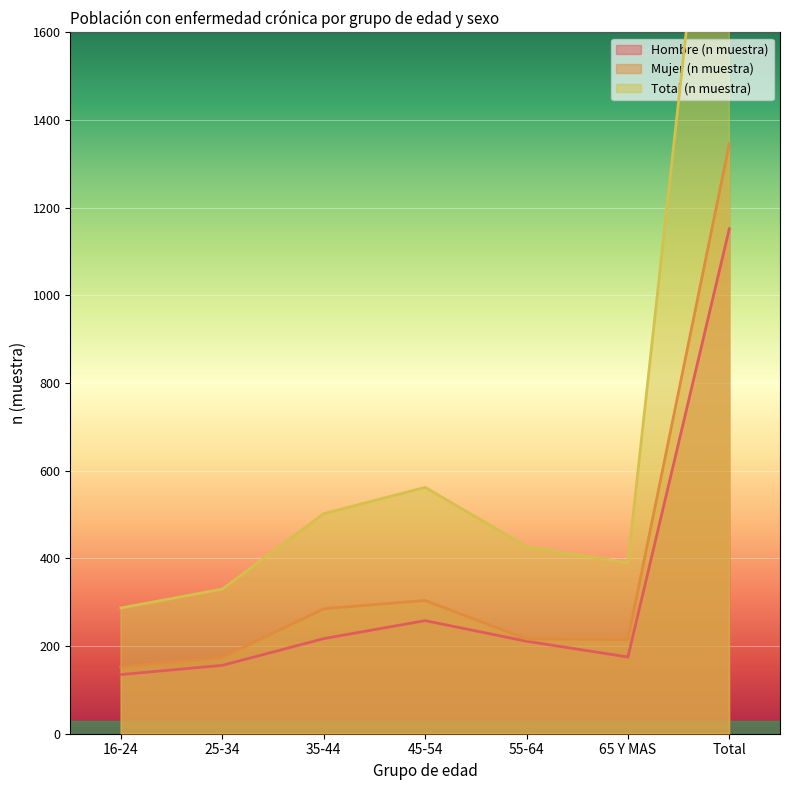

How many interior local valleys does the Mujer (n muestra) series have?

1